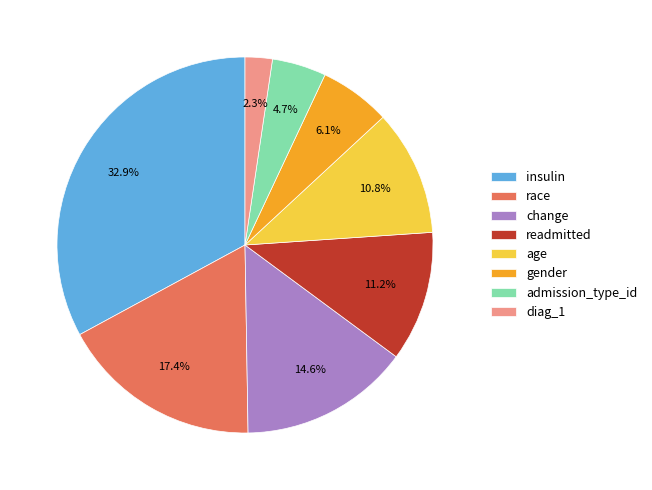

Is it true that change is 15% of the pie?

True